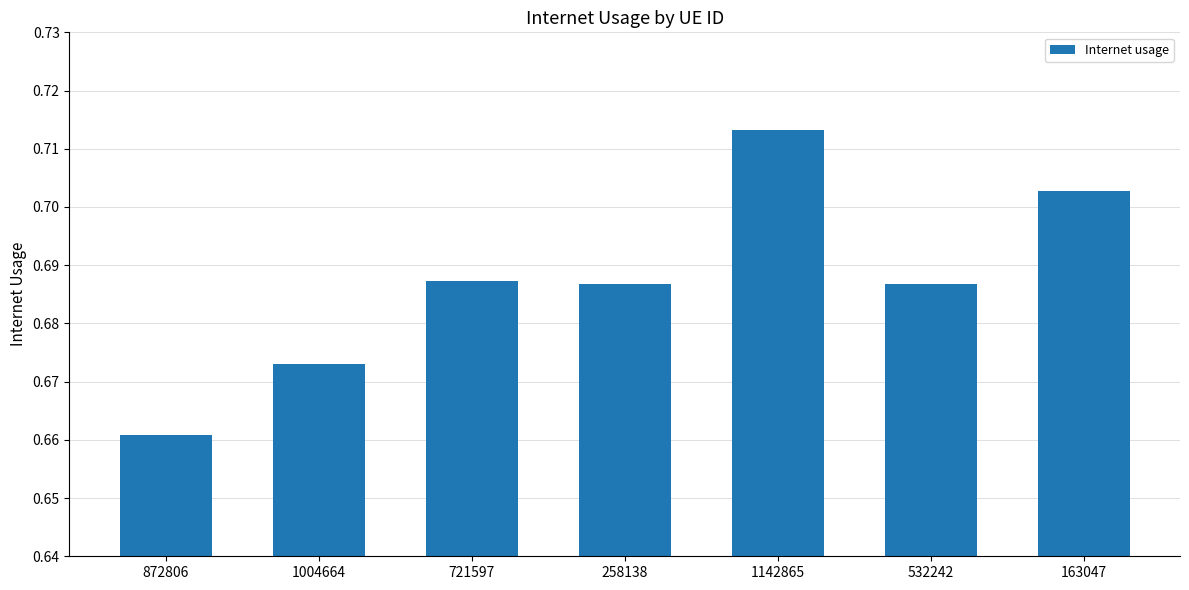

What is the difference between the maximum and minimum values?

0.1